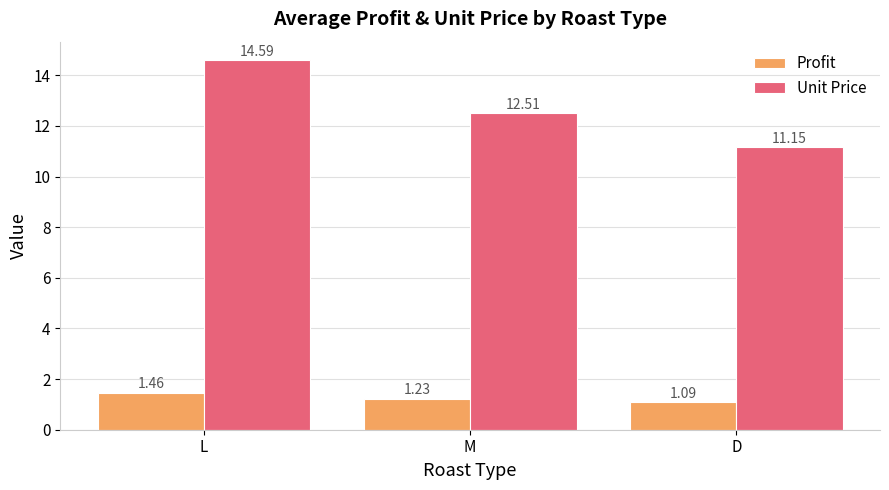

At which label does Profit reach its minimum?

D